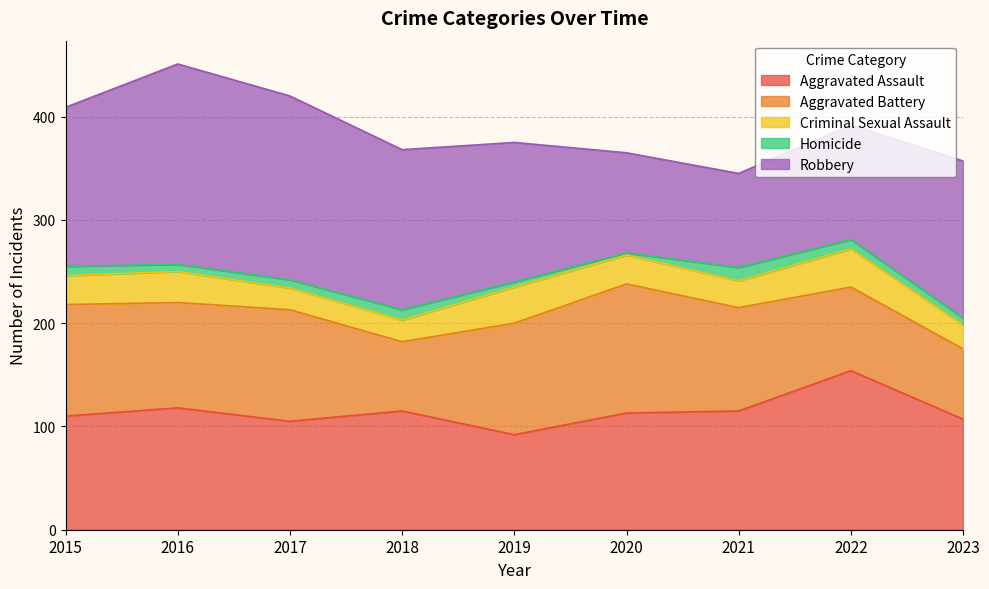

Where is Aggravated Assault nearest to the value 123?

2016